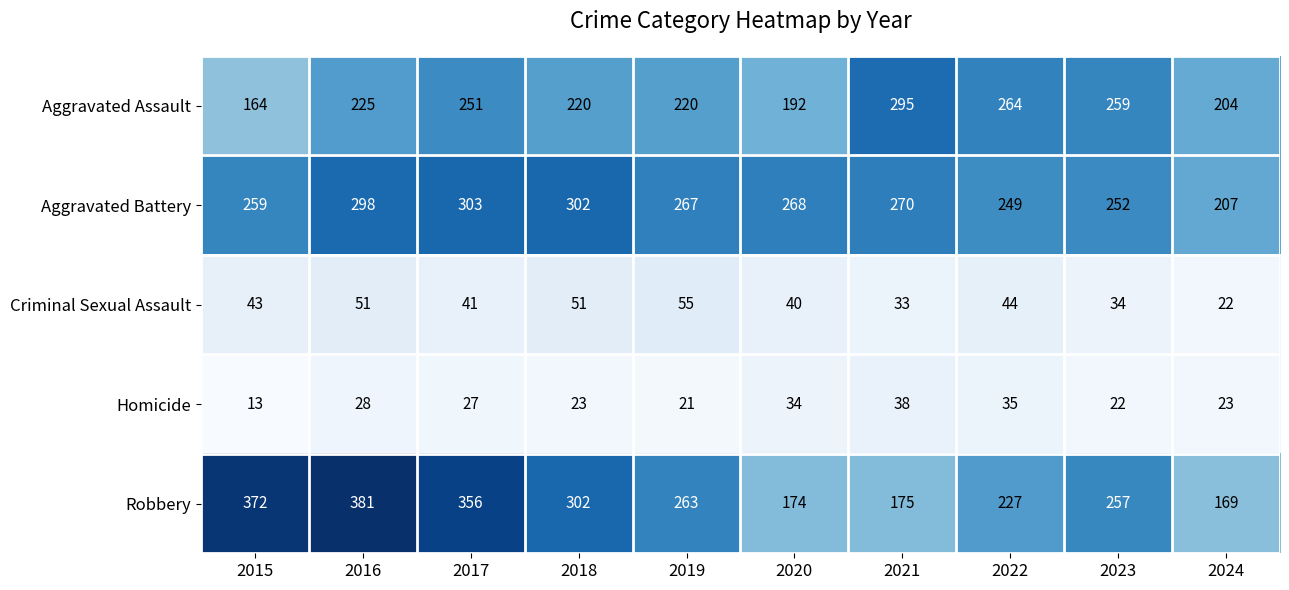

What is the difference between the maximum and minimum values in the Homicide series?

25